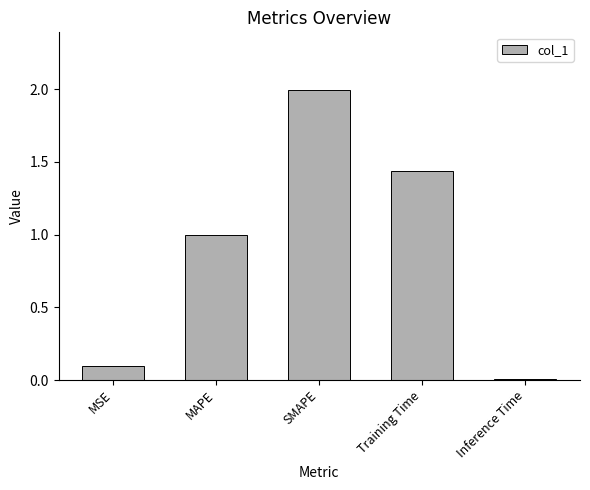

How many distinct data groups are displayed?

1